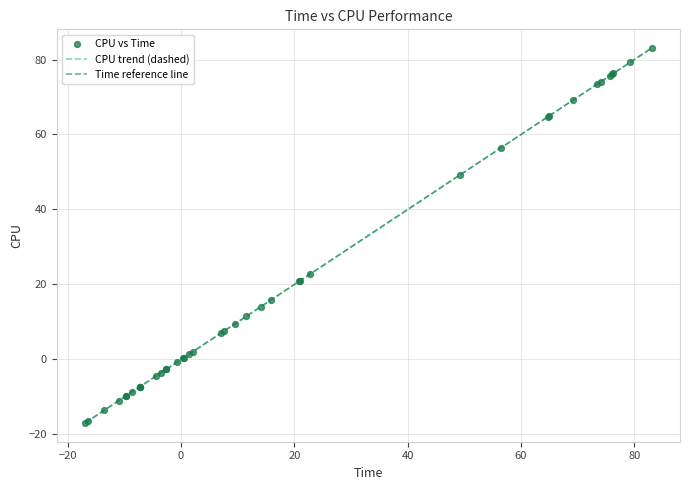

What is the highest value of the CPU trend (dashed) series?

83.0